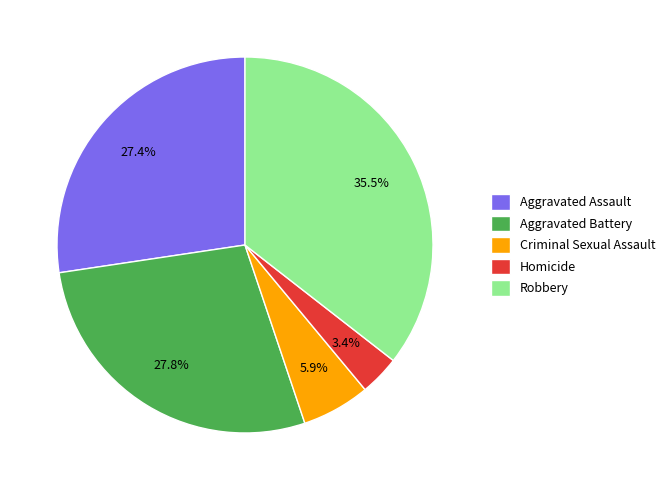

Is there any slice that represents more than half of the pie?

No